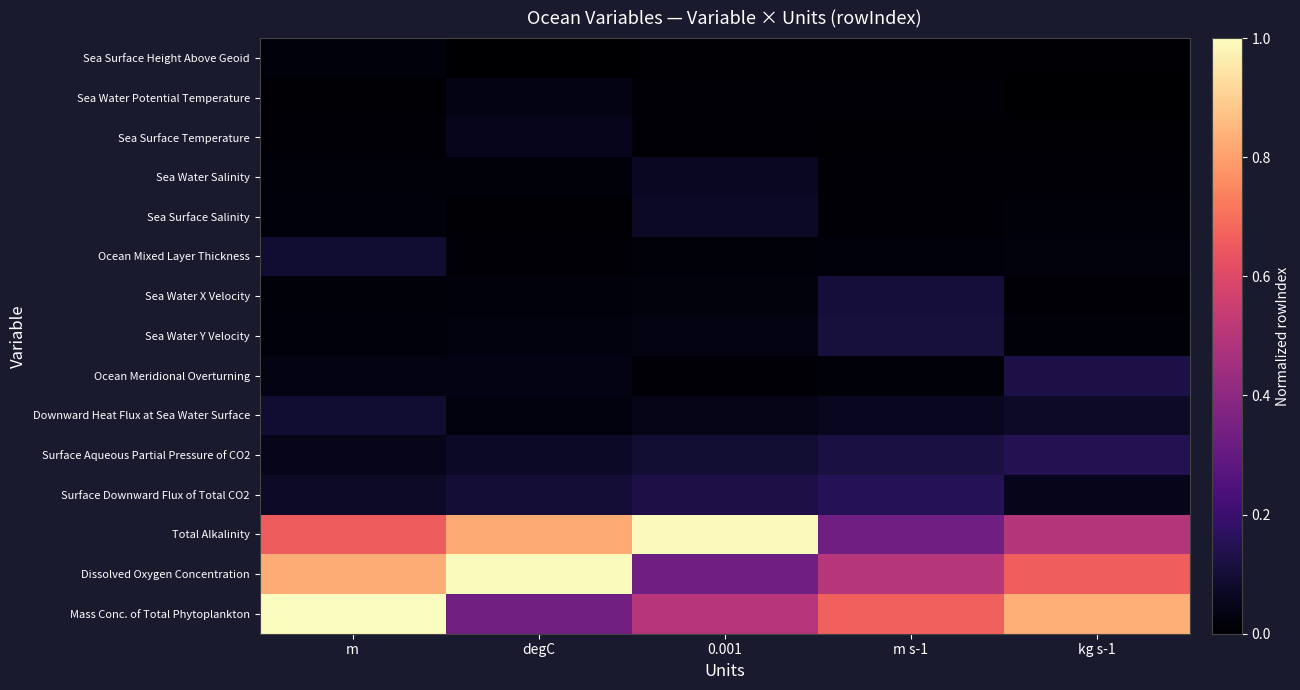

Which series has the widest spread of values?

Mass Conc. of Total Phytoplankton